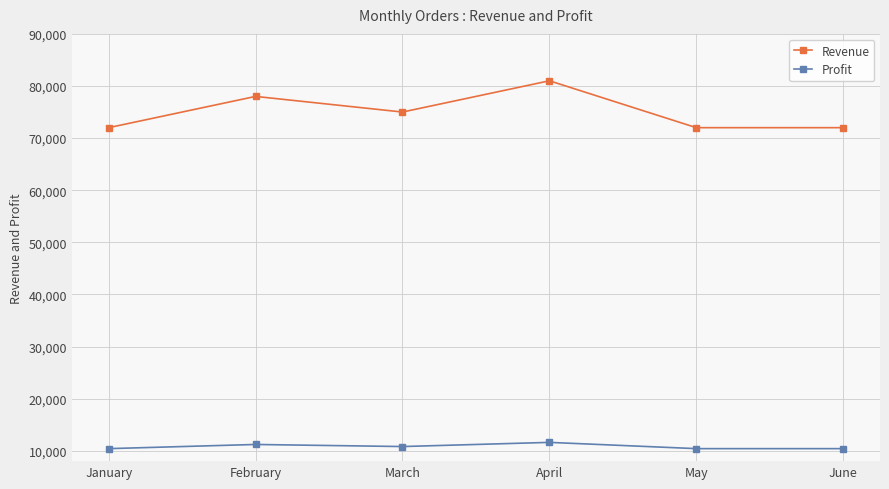

List the series in order of their overall mean, lowest first.

Profit, Revenue